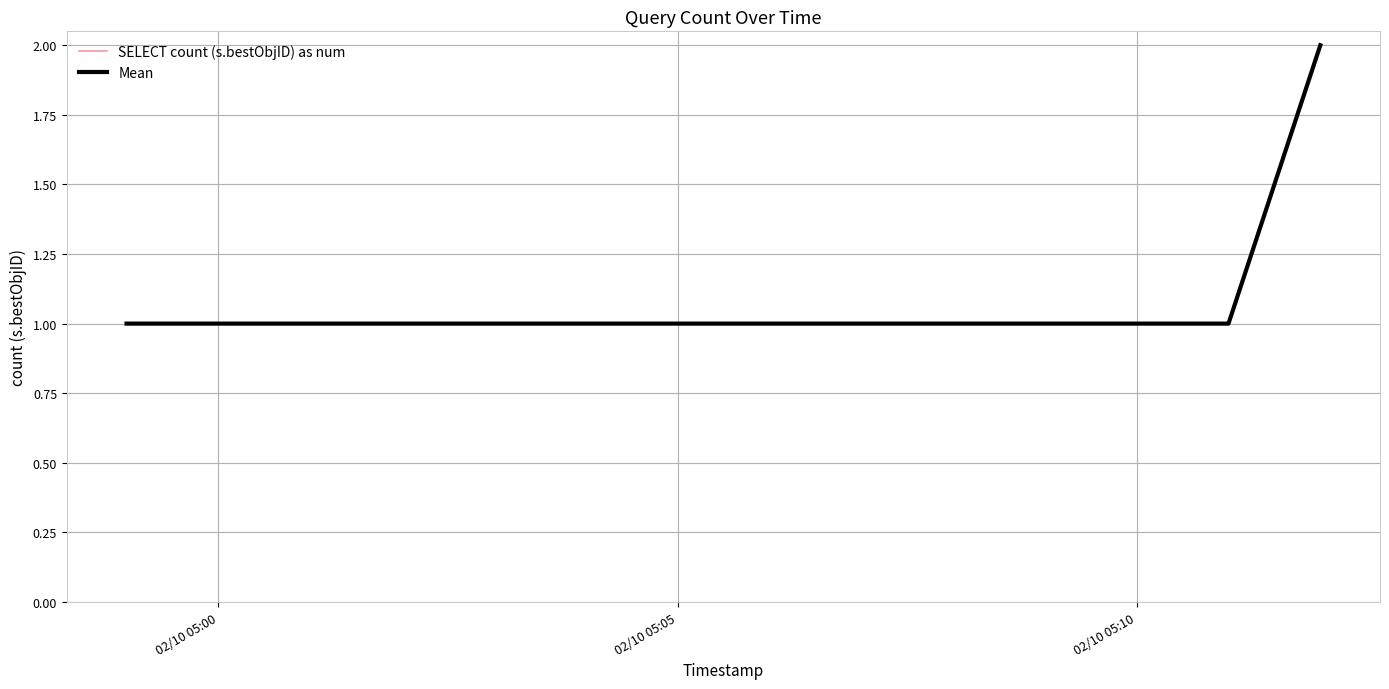

Which series has the largest total across all categories?

SELECT count (s.bestObjID) as num